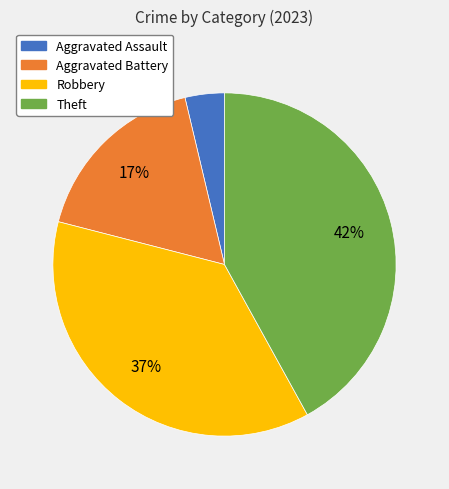

To the nearest percent, what percentage of the pie is Robbery?

37%